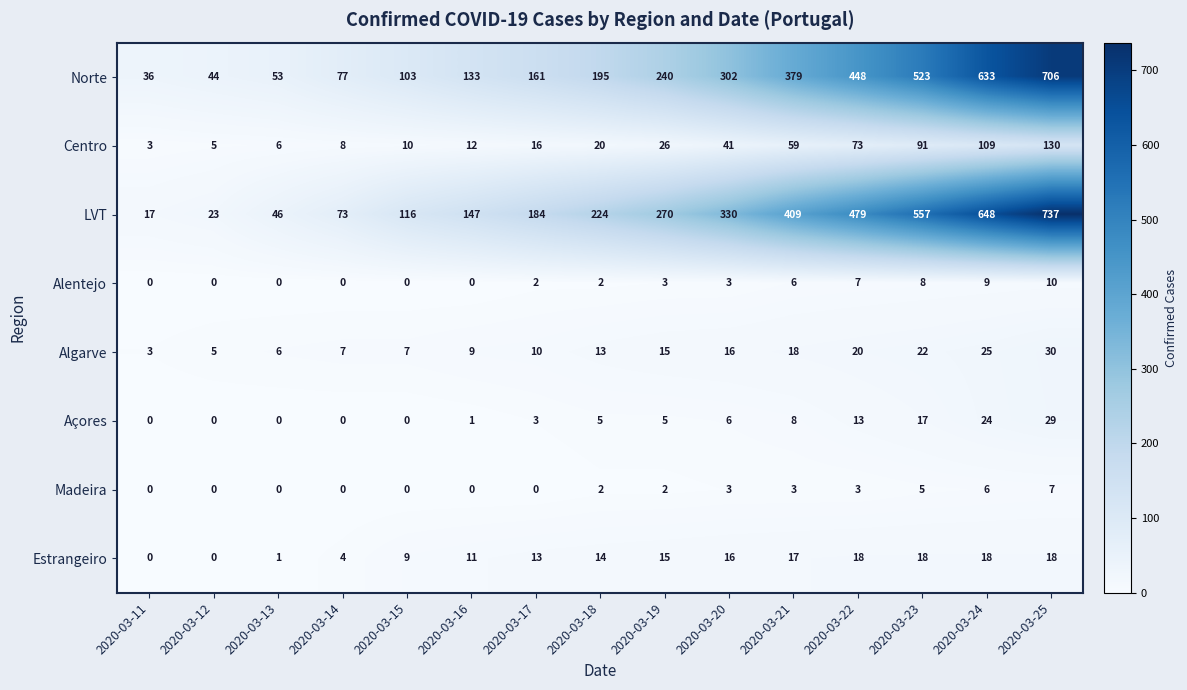

List the series in order of their peak value, lowest first.

Madeira, Alentejo, Estrangeiro, Açores, Algarve, Centro, Norte, LVT